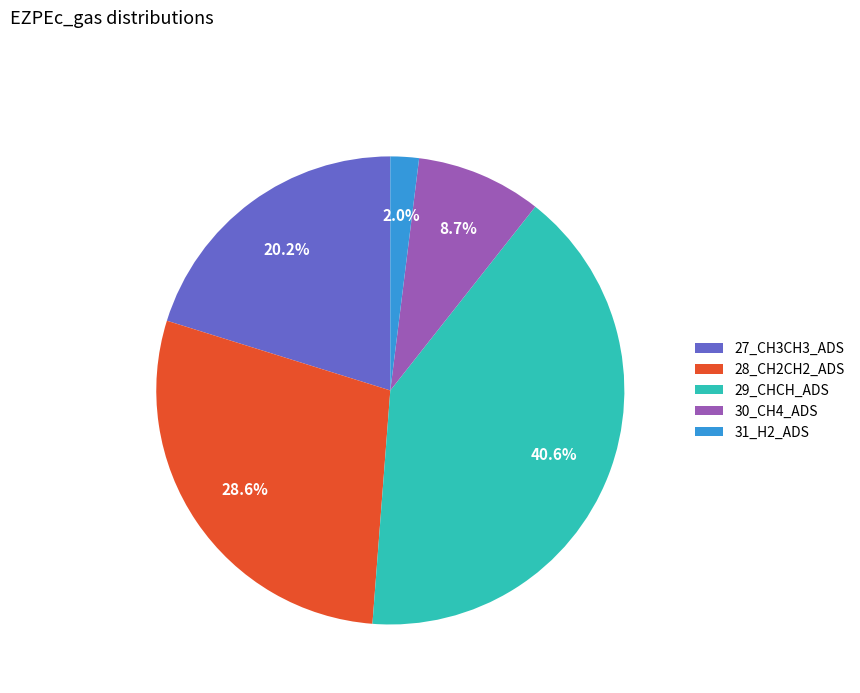

Is it true that 27_CH3CH3_ADS is 12% of the pie?

False